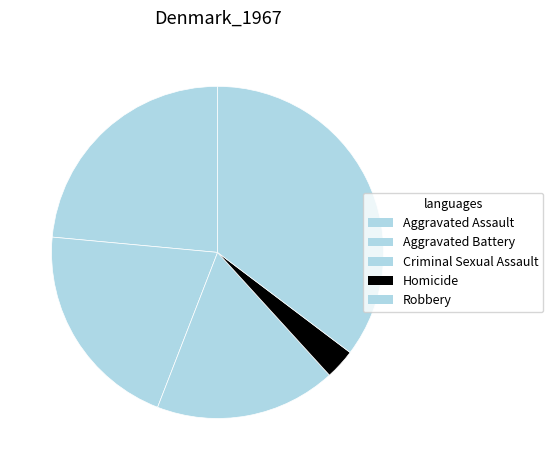

Count the number of slices in the pie.

5